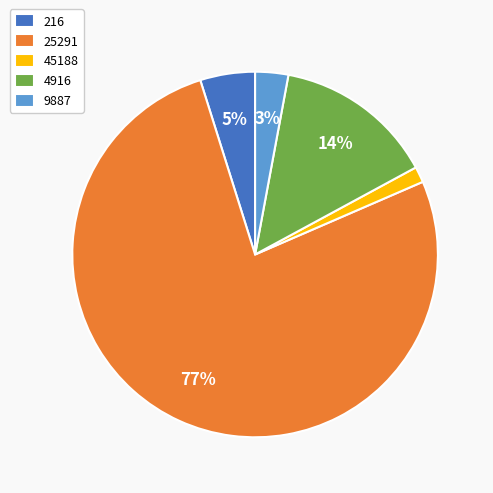

What is the majority slice?

25291